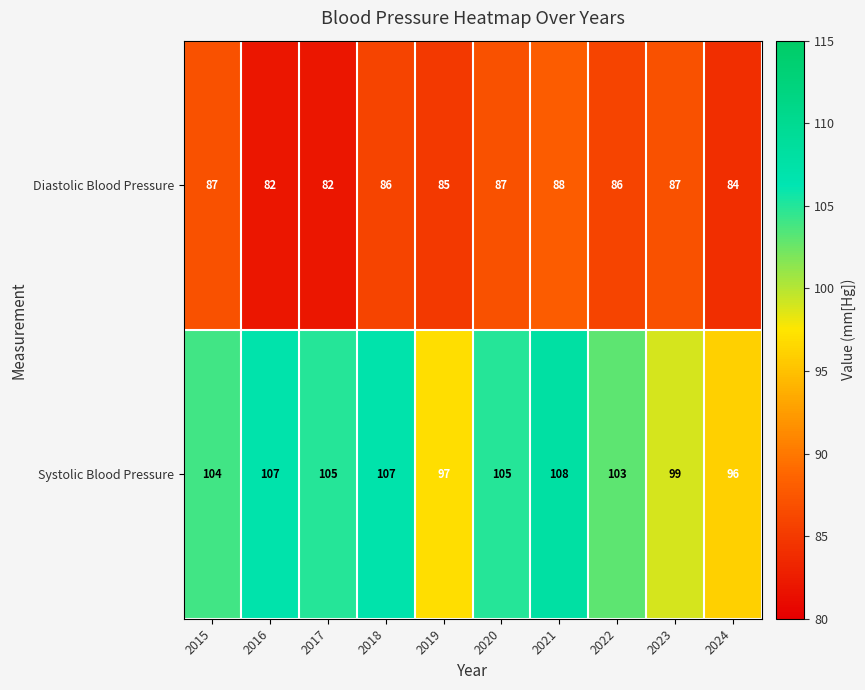

Between 2017 and 2021, which series saw the biggest shift?

Diastolic Blood Pressure